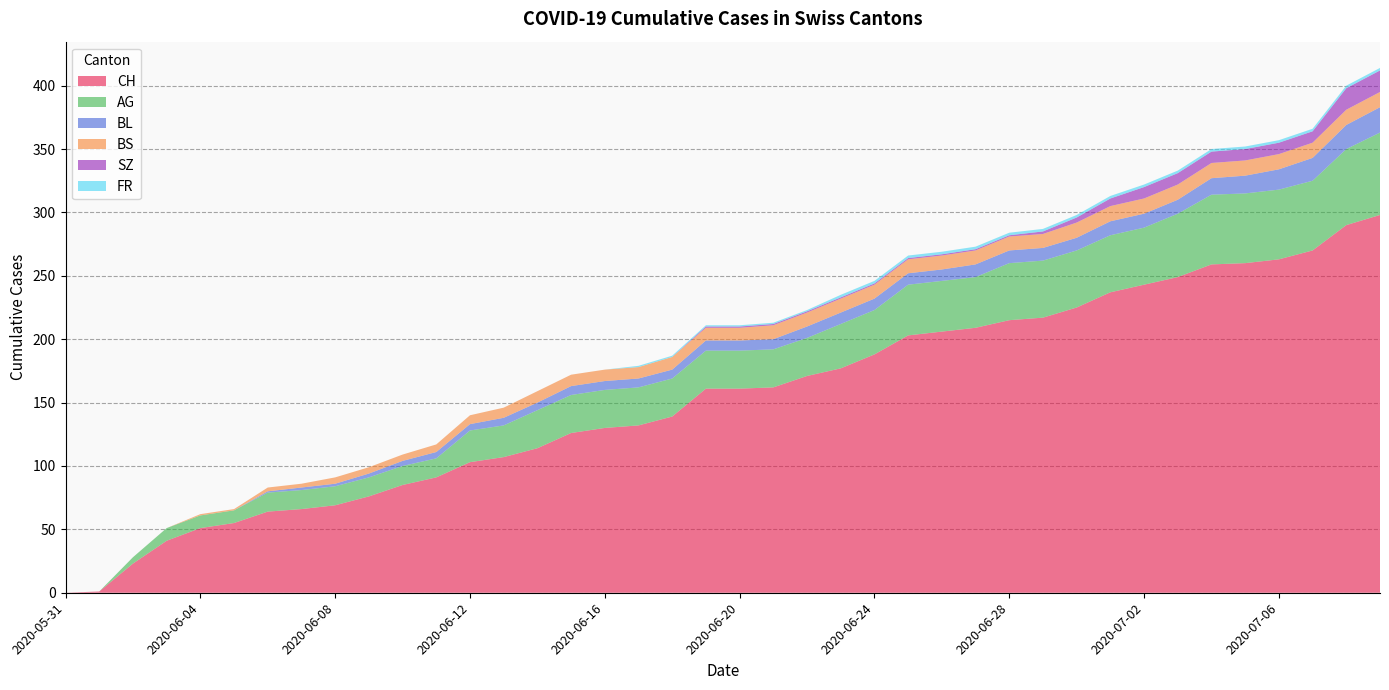

Reading right to left, what are all the values shown in this chart?

CH: 298	290	270	263	260	259	249	243	237	225	217	215	209	206	203	188	177	171	162	161	161	139	132	130	126	114	107	103	91	85	76	69	66	64	55	51	41	23	1	0
AG: 65	60	55	55	55	55	50	45	45	45	45	45	40	40	40	35	35	30	30	30	30	30	30	30	30	30	25	25	15	15	15	15	15	15	10	10	10	5	0	0
BL: 20	19	18	16	14	13	11	11	11	10	10	10	10	9	9	9	9	9	8	8	8	7	7	7	7	6	6	5	5	4	3	2	2	1	0	0	0	0	0	0
BS: 12	12	12	12	12	12	12	12	12	12	11	11	11	11	11	11	11	11	11	10	10	10	9	9	9	9	8	7	6	5	5	5	3	3	1	1	0	0	0	0
SZ: 17	17	9	9	9	9	9	9	6	4	2	1	1	1	1	1	1	1	1	1	1	0	0	0	0	0	0	0	0	0	0	0	0	0	0	0	0	0	0	0
FR: 2	2	2	2	2	2	2	2	2	2	2	2	2	2	2	2	2	1	1	1	1	1	1	0	0	0	0	0	0	0	0	0	0	0	0	0	0	0	0	0